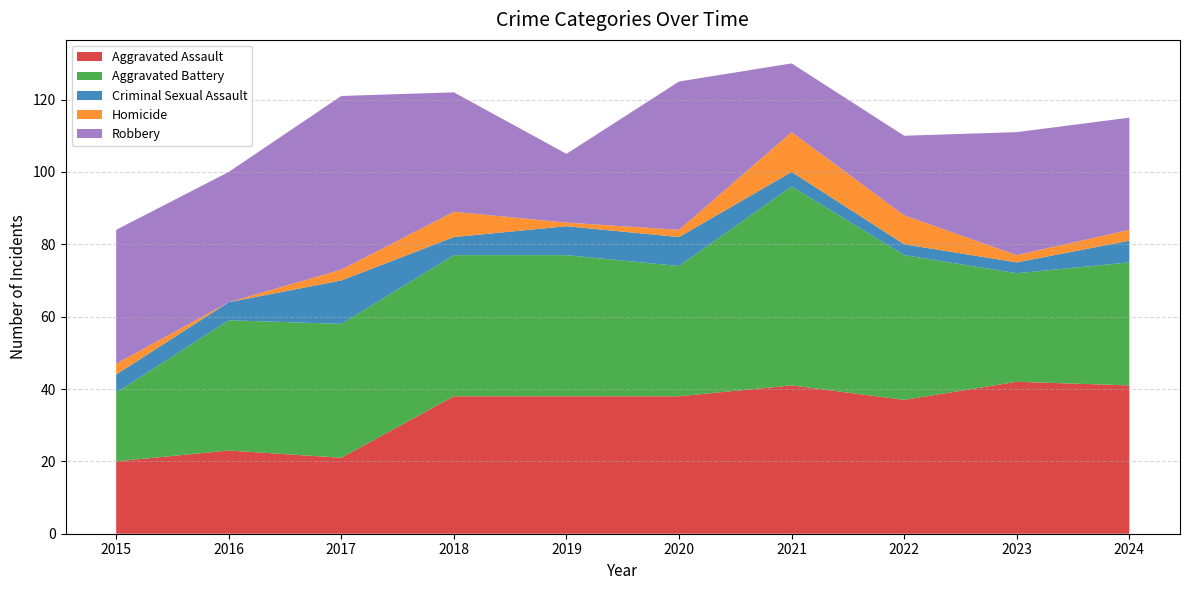

Reading left to right, extract all data points from this chart.

Aggravated Assault: 20	23	21	38	38	38	41	37	42	41
Aggravated Battery: 19	36	37	39	39	36	55	40	30	34
Criminal Sexual Assault: 5	5	12	5	8	8	4	3	3	6
Homicide: 3	0	3	7	1	2	11	8	2	3
Robbery: 37	36	48	33	19	41	19	22	34	31